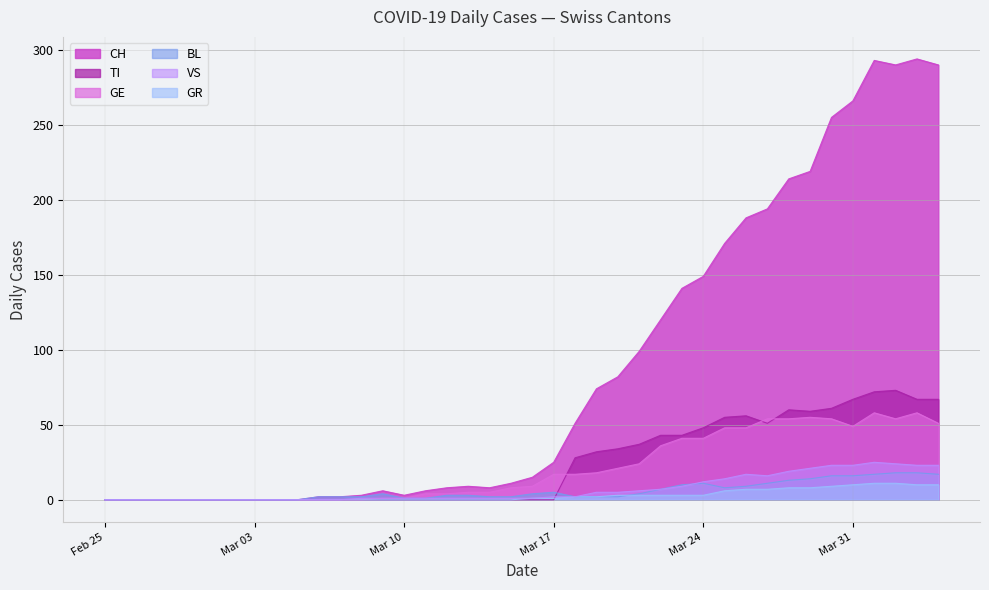

In CH, how many points are higher than both neighbors (excluding endpoints)?

4